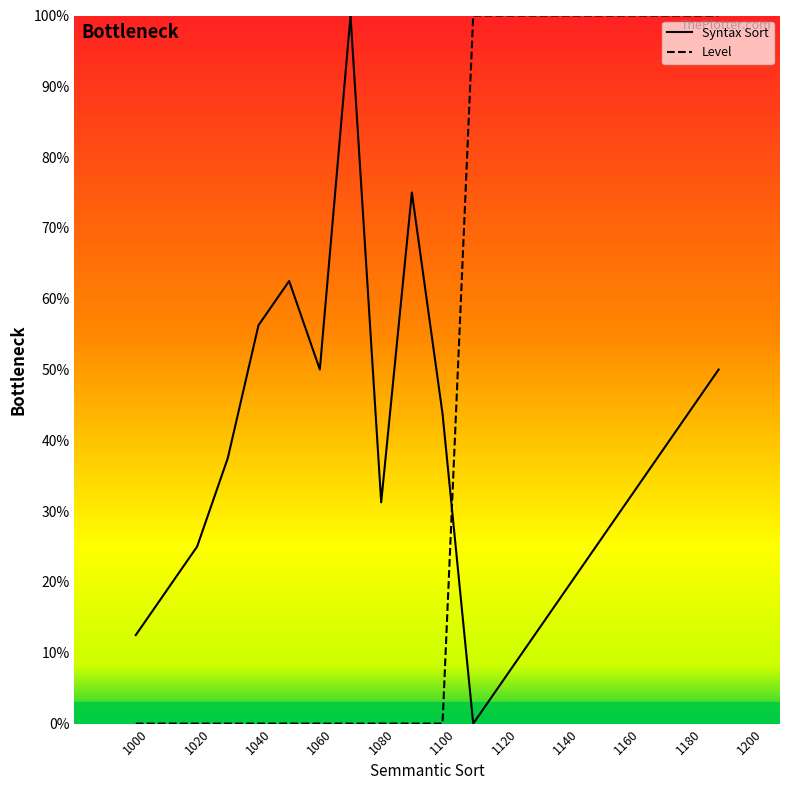

List the labels in order of Syntax Sort value, smallest first.

1110, 1120, 1000, 1130, 1010, 1140, 1020, 1150, 1080, 1160, 1030, 1170, 1100, 1180, 1060, 1190, 1040, 1050, 1090, 1070